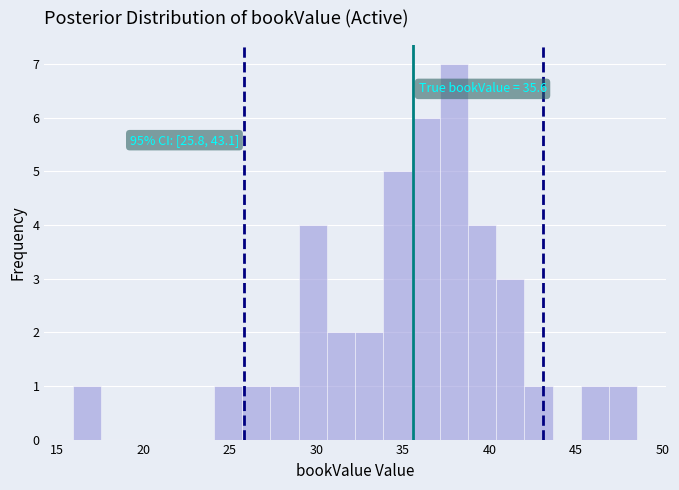

Read against the x-axis, roughly where is the centre of the tallest bar?

38.0